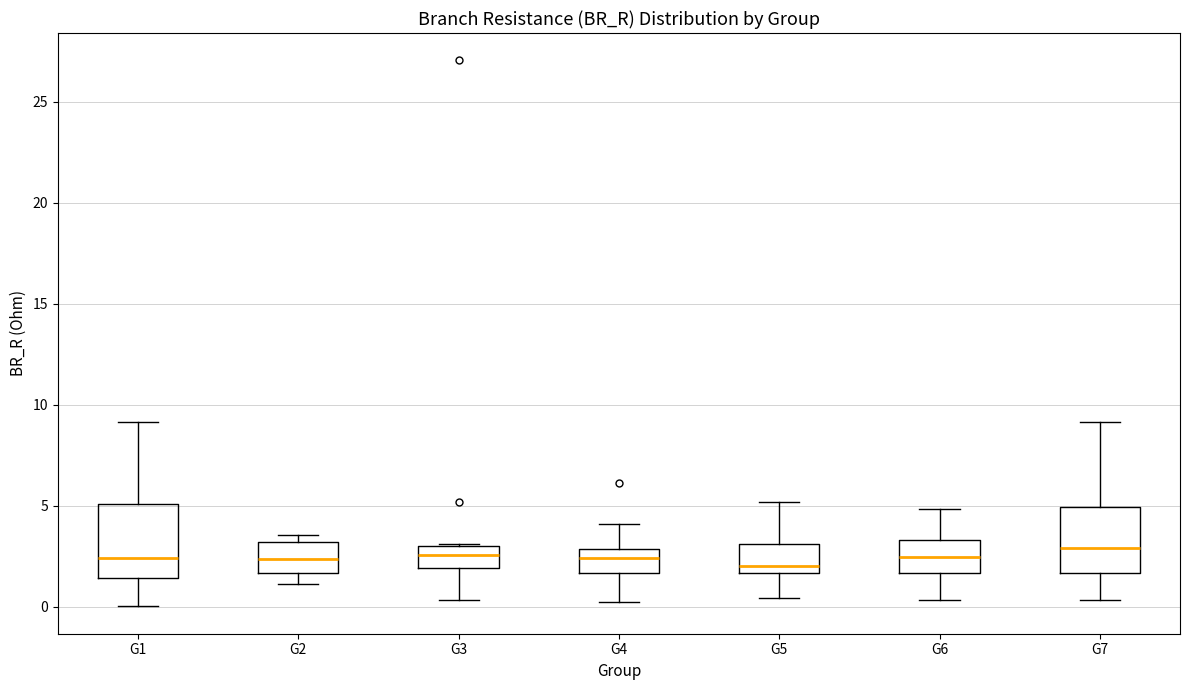

Reading left to right, read every box against the y-axis: the position of its median line, the range the box covers, and the ends of its whiskers. The values are not printed on the chart, so give them approximately, as read against the axis.

G1: median 2.5, box 1.5 to 5.0, whiskers 0.0 to 9.0
G2: median 2.5, box 1.5 to 3.0, whiskers 1.0 to 3.5
G3: median 2.5, box 2.0 to 3.0, whiskers 0.5 to 3.0
G4: median 2.5, box 1.5 to 3.0, whiskers 0.5 to 4.0
G5: median 2.0, box 1.5 to 3.0, whiskers 0.5 to 5.0
G6: median 2.5, box 1.5 to 3.5, whiskers 0.5 to 5.0
G7: median 3.0, box 1.5 to 5.0, whiskers 0.5 to 9.0